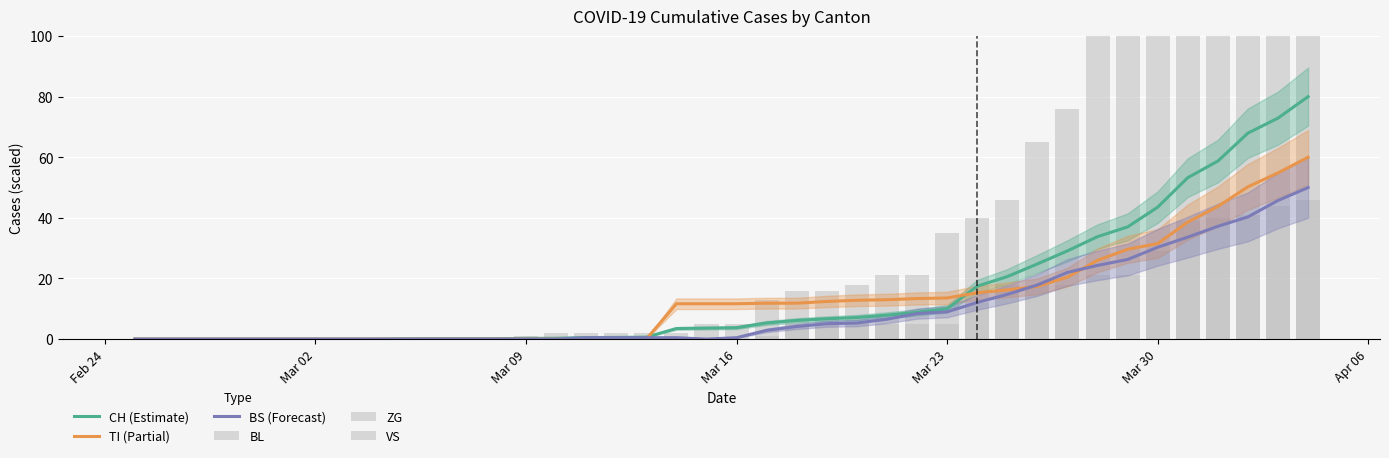

What is the highest value of the TI (Partial) series?

60.0